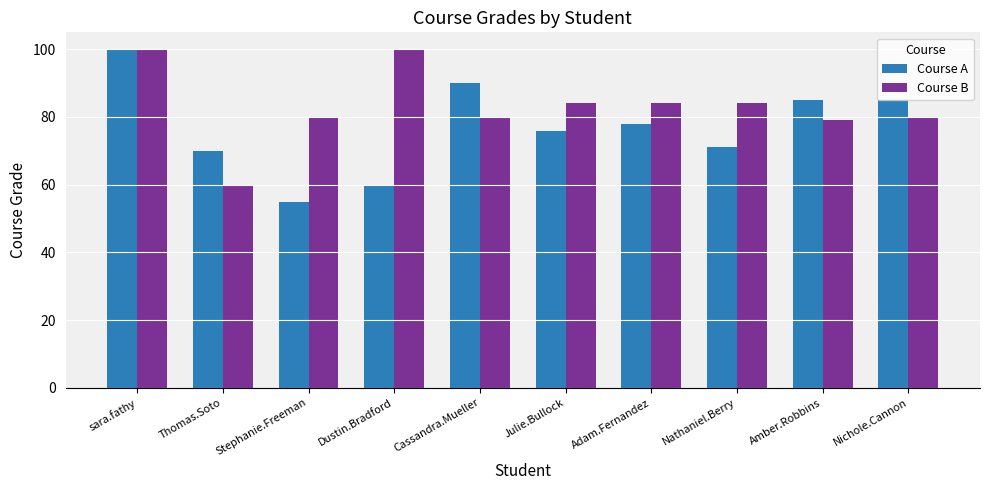

What is the label of the 3rd bar from the right?

Nathaniel.Berry